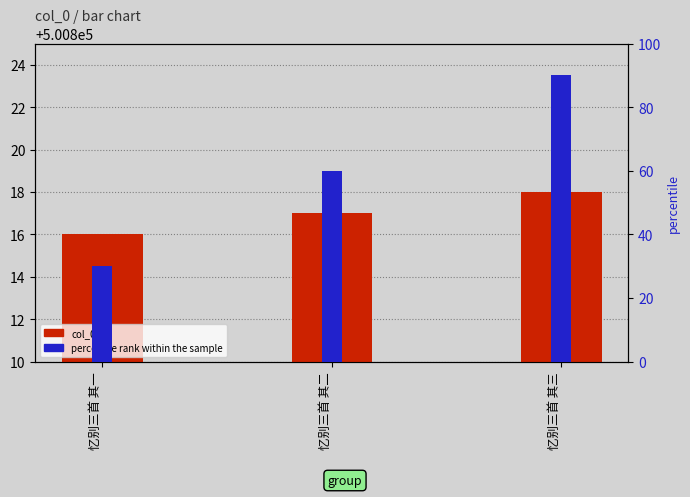

Is it true that percentile rank within the sample equals 90 at 忆别三首 其三?

True